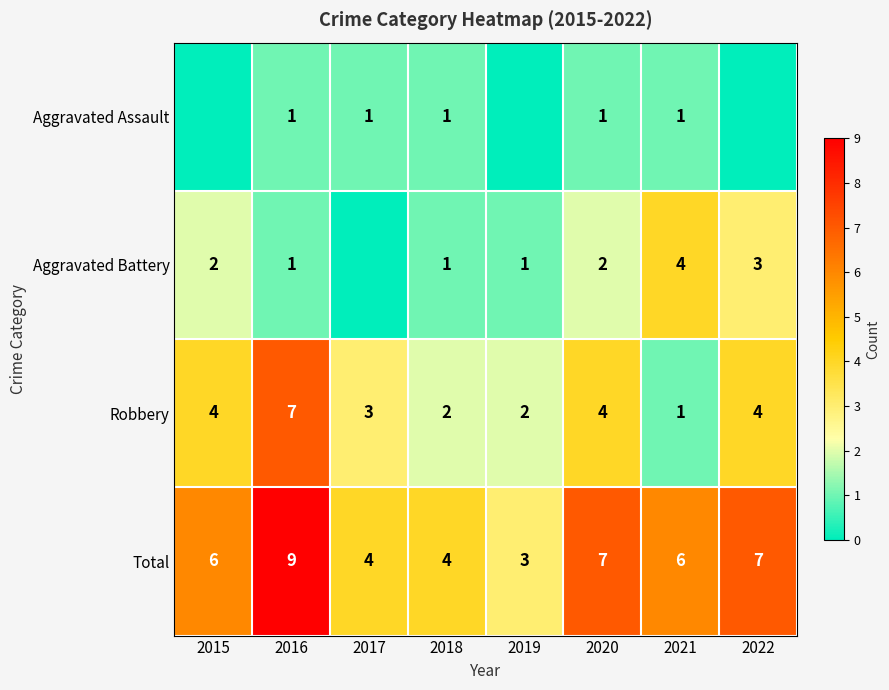

How many data points in Aggravated Battery are less than 2?

4